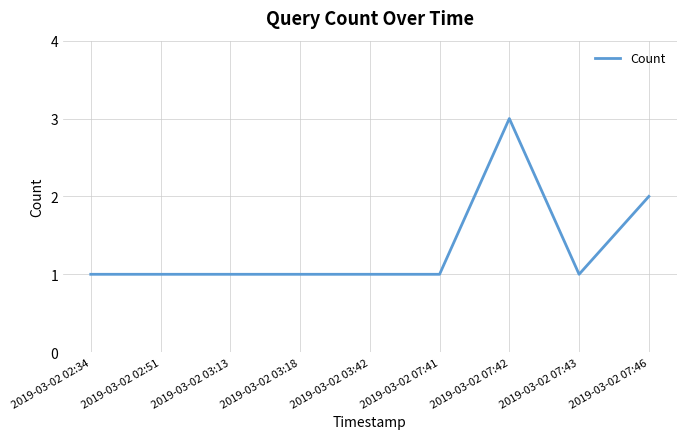

What is the minimum value shown in the chart?

1